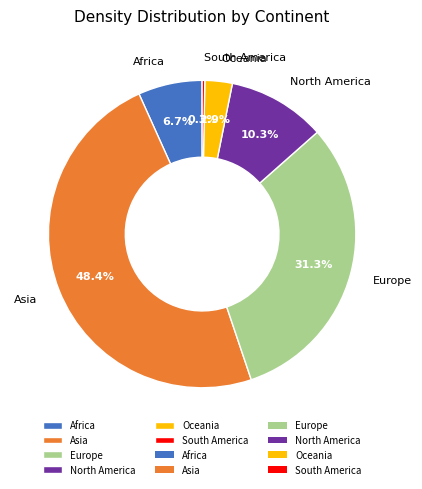

Is it true that Africa is 1% of the pie?

False